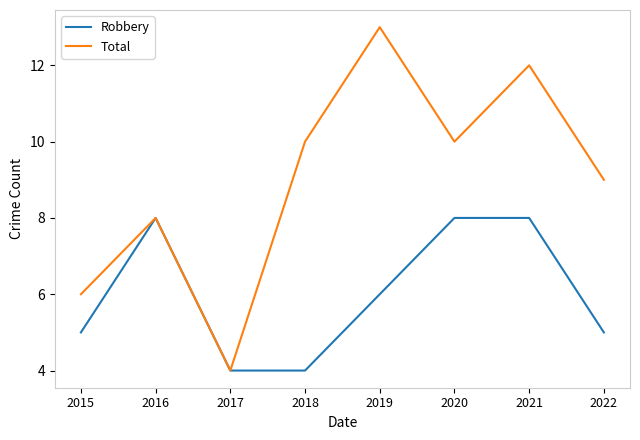

Reading left to right, transcribe all the data shown in this chart.

Robbery: 5	8	4	4	6	8	8	5
Total: 6	8	4	10	13	10	12	9